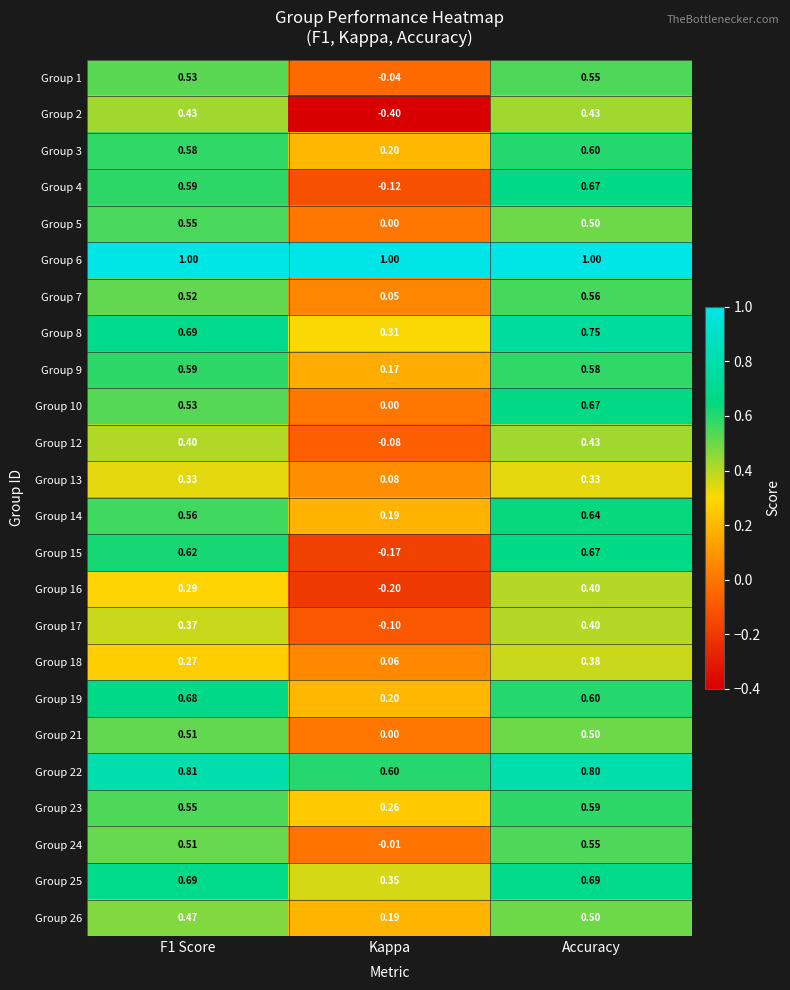

Which category has the lowest value across all series?

Kappa